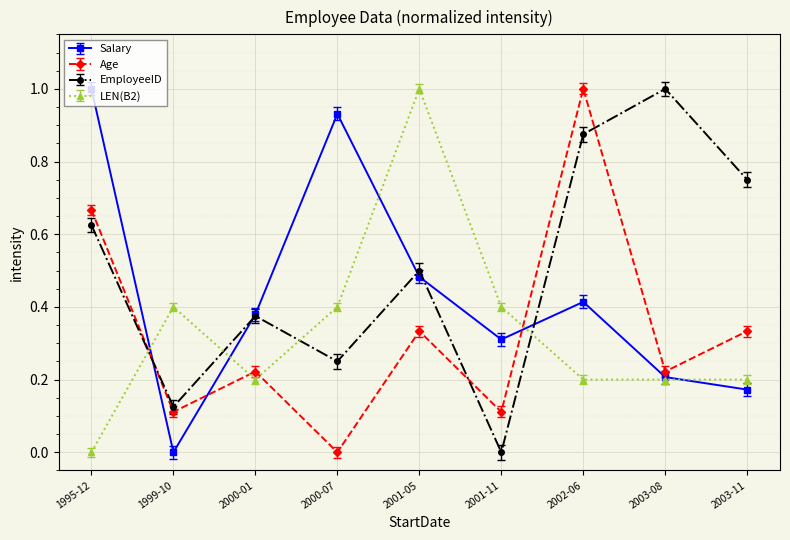

At which label does EmployeeID reach its minimum?

2001-11